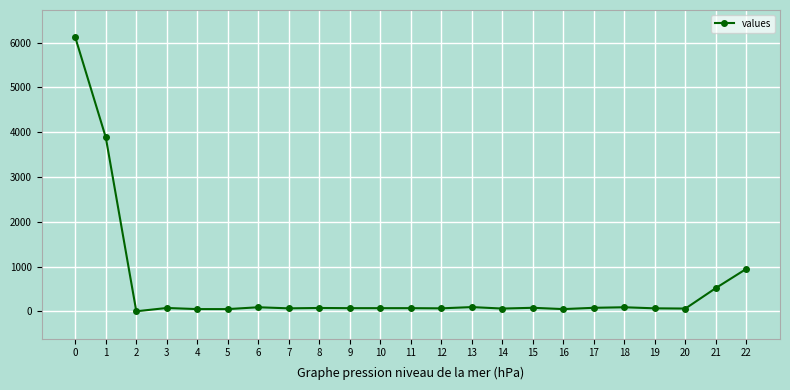

What is the greatest value displayed?

6116